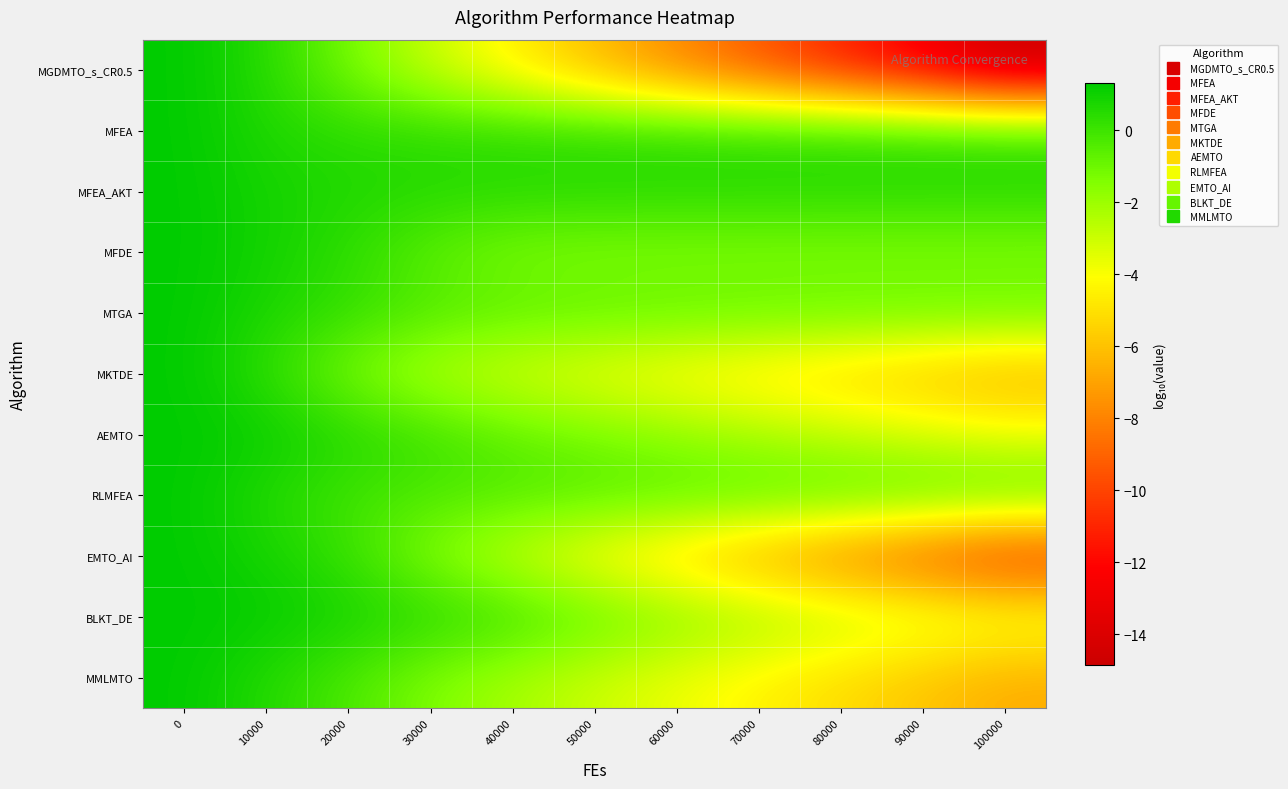

What is the minimum value shown in the chart?

-14.9